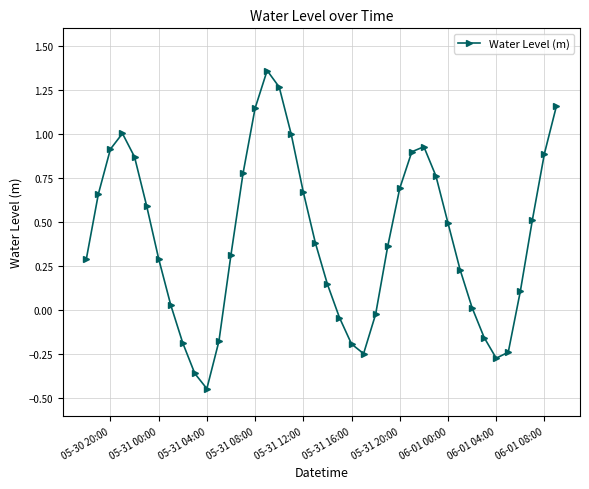

How many interior local peaks (higher than both neighbors) does the data have?

3